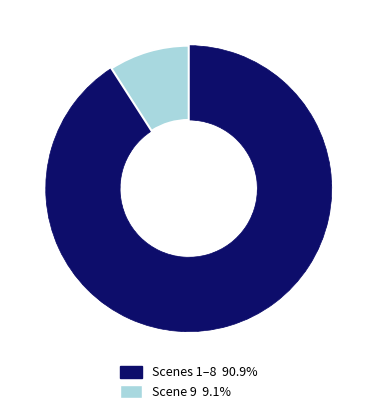

Does any single category account for the majority?

Yes